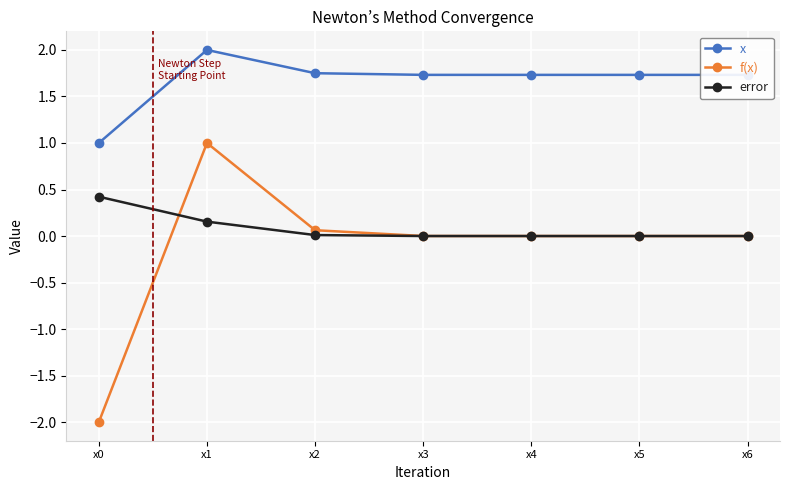

Is it true that f(x) equals 0.0 at x6?

True